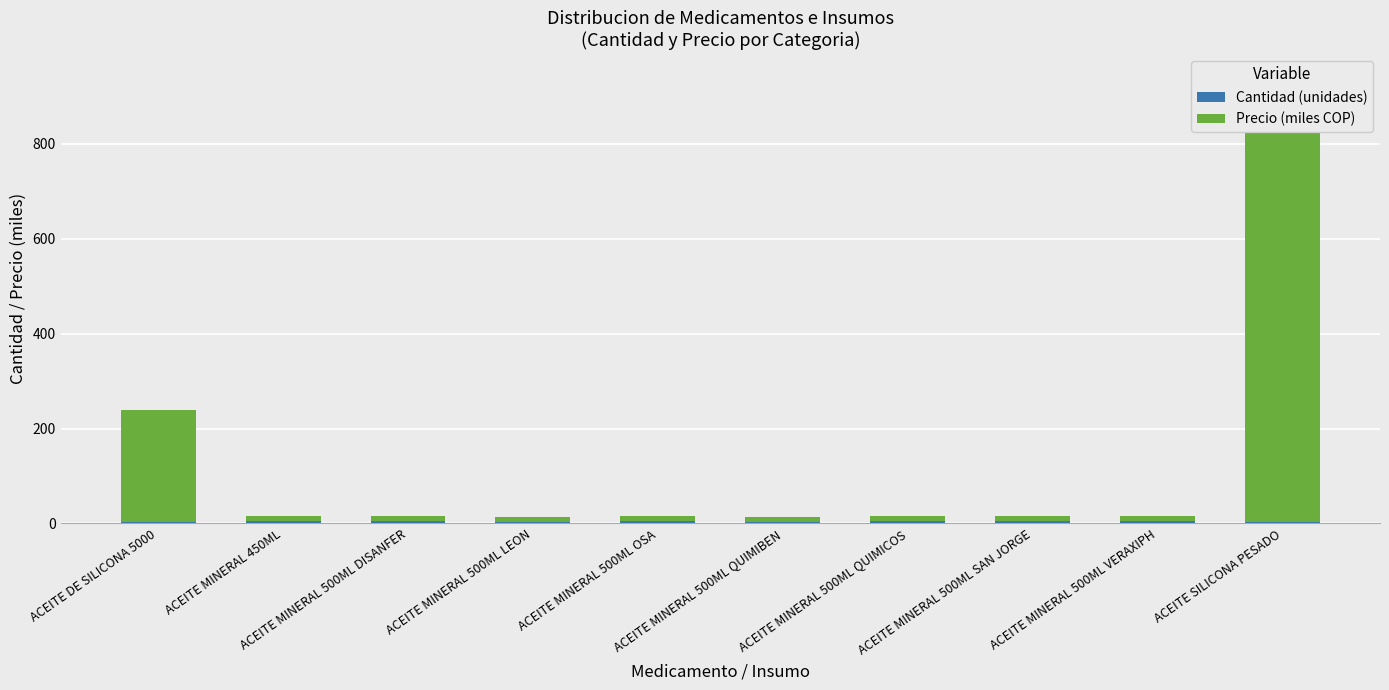

Where does the Cantidad (unidades) series first go above 5?

ACEITE MINERAL 500ML DISANFER